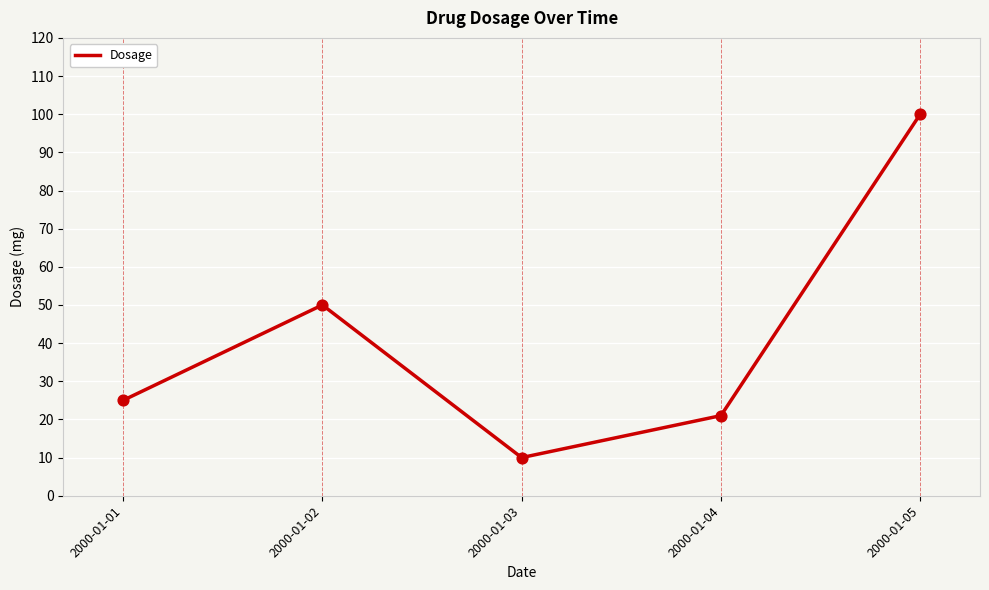

What is the change in value from 2000-01-01 to 2000-01-03?

-15